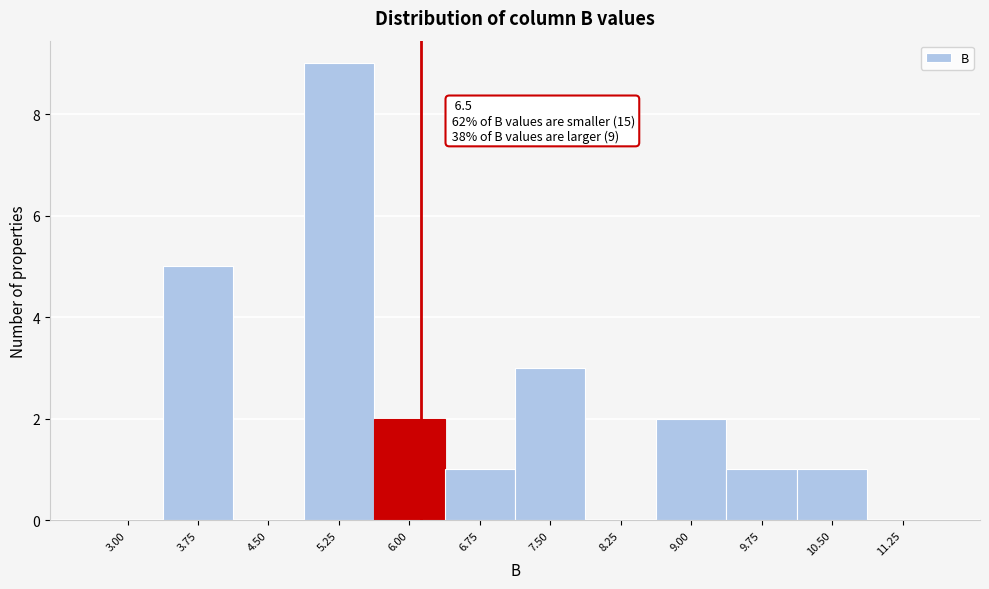

Reading right to left, list all the values displayed in this chart.

11.25=0	10.50=1	9.75=1	9.00=2	8.25=0	7.50=3	6.75=1	6.00=2	5.25=9	4.50=0	3.75=5	3.00=0